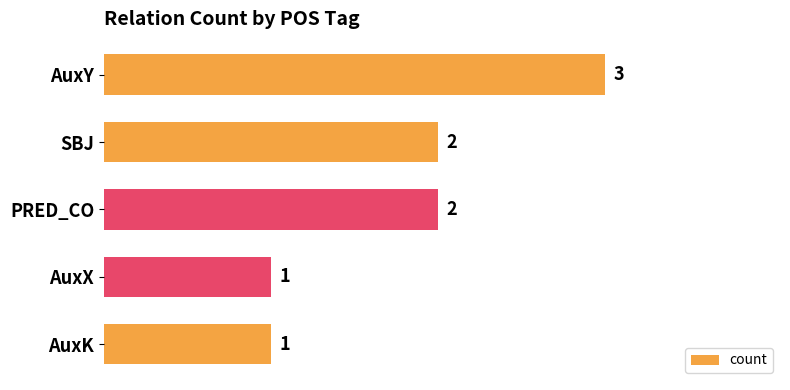

Between AuxX and PRED_CO, which is larger?

PRED_CO